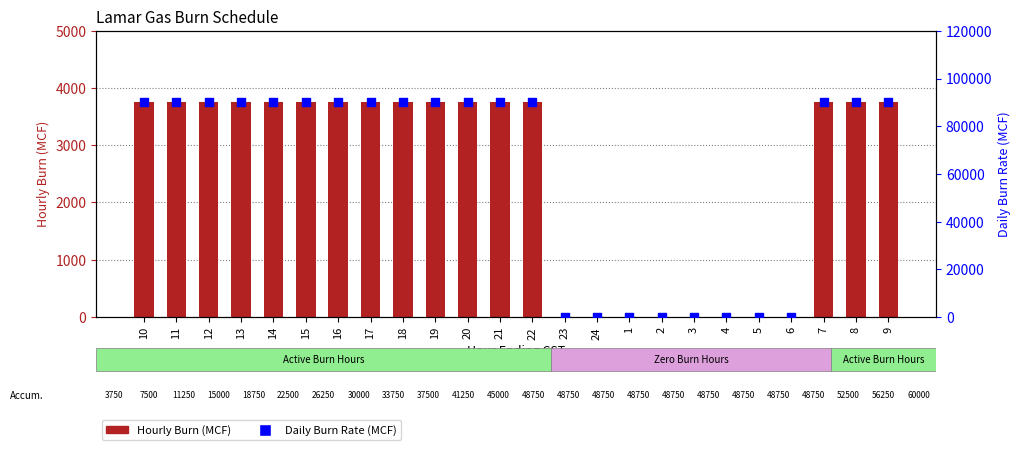

At which category is the sum across all series the highest?

10